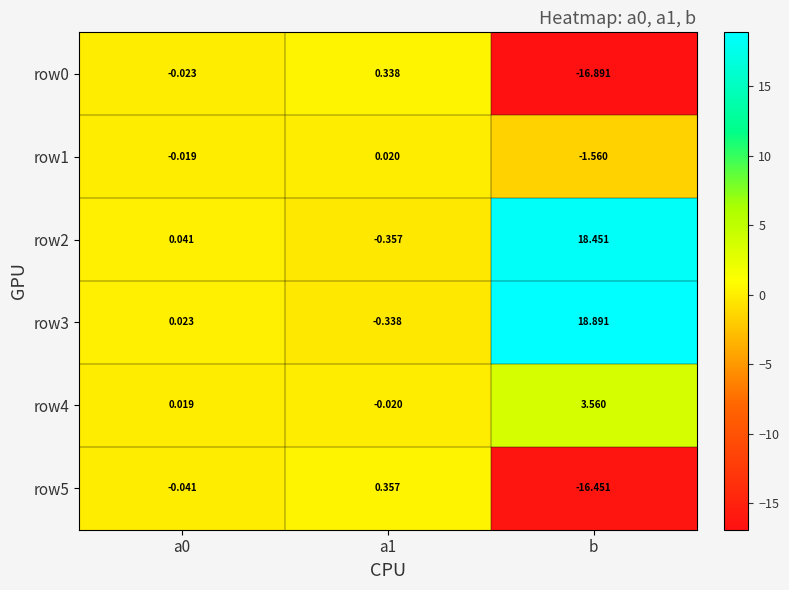

What is the greatest value displayed?

18.9